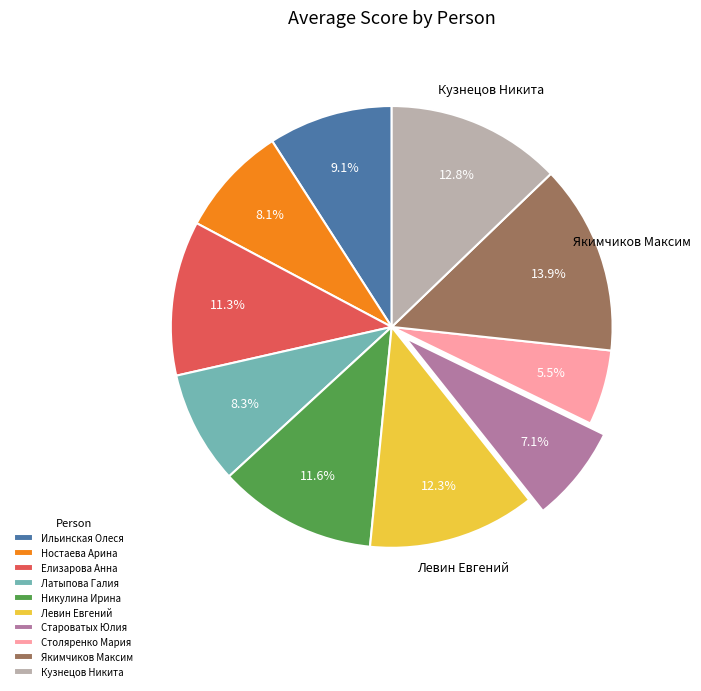

Which category has the smallest portion of the pie?

Столяренко Мария